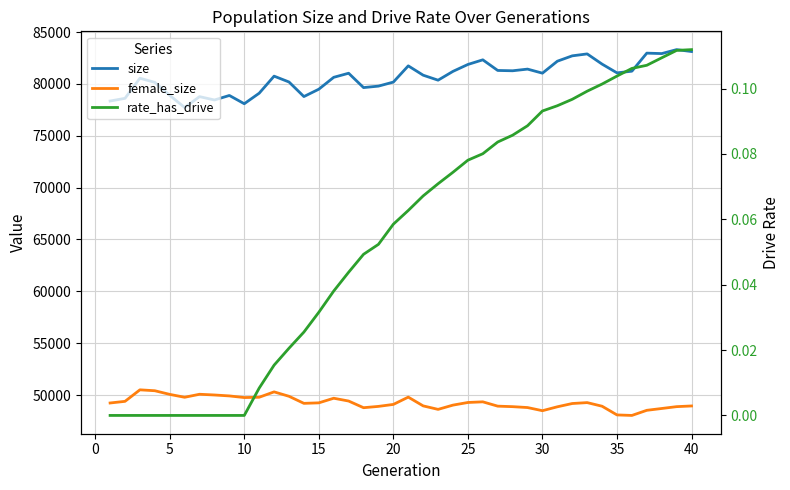

Rank the series by their average value, from lowest to highest.

rate_has_drive, female_size, size